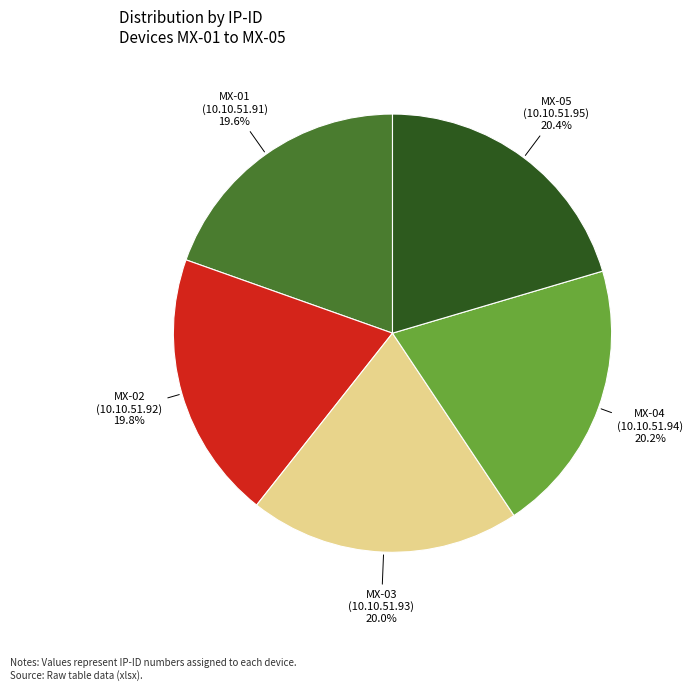

To the nearest percent, what is the average slice percentage?

20%